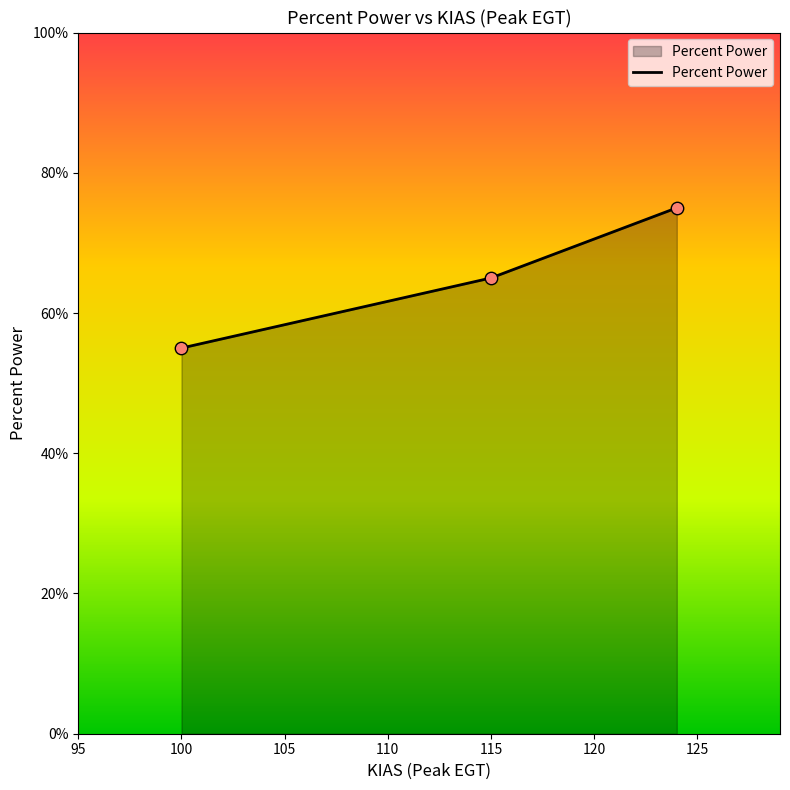

Between 95 and 105, which is larger?

95